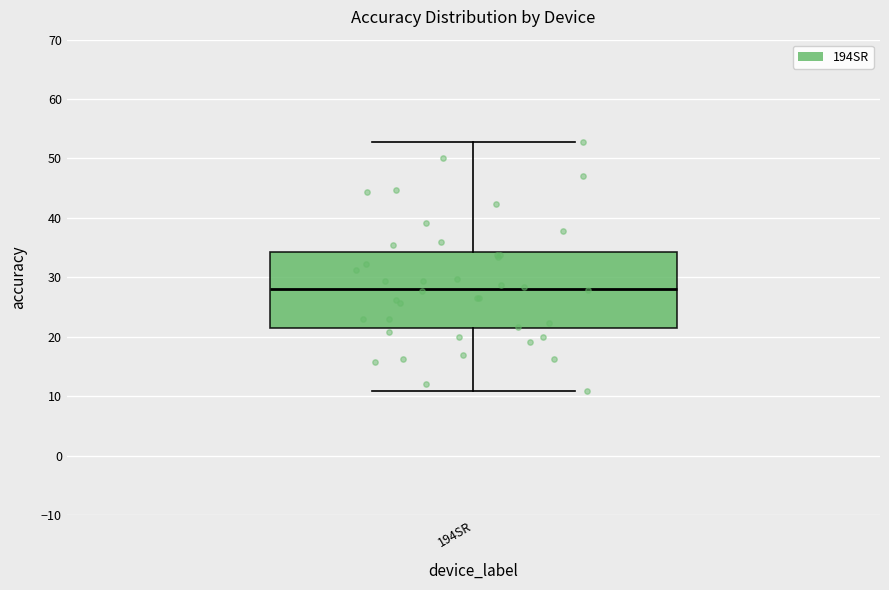

Read this box plot against the y-axis: the position of the median line, the range covered by the box, and the ends of both whiskers. The values are not printed on the chart, so give them approximately, as read against the axis.

median 28, box 21 to 34, whiskers 11 to 53